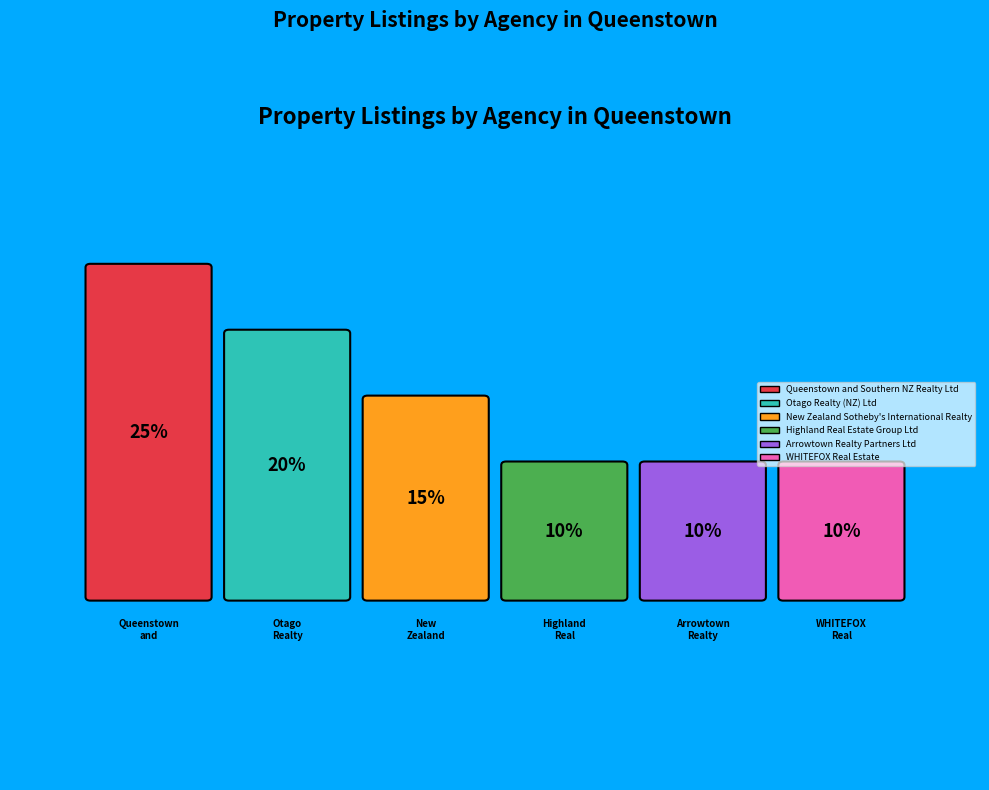

To the nearest percent, what is the combined percentage of WHITEFOX Real Estate and Highland Real Estate Group Ltd?

20%